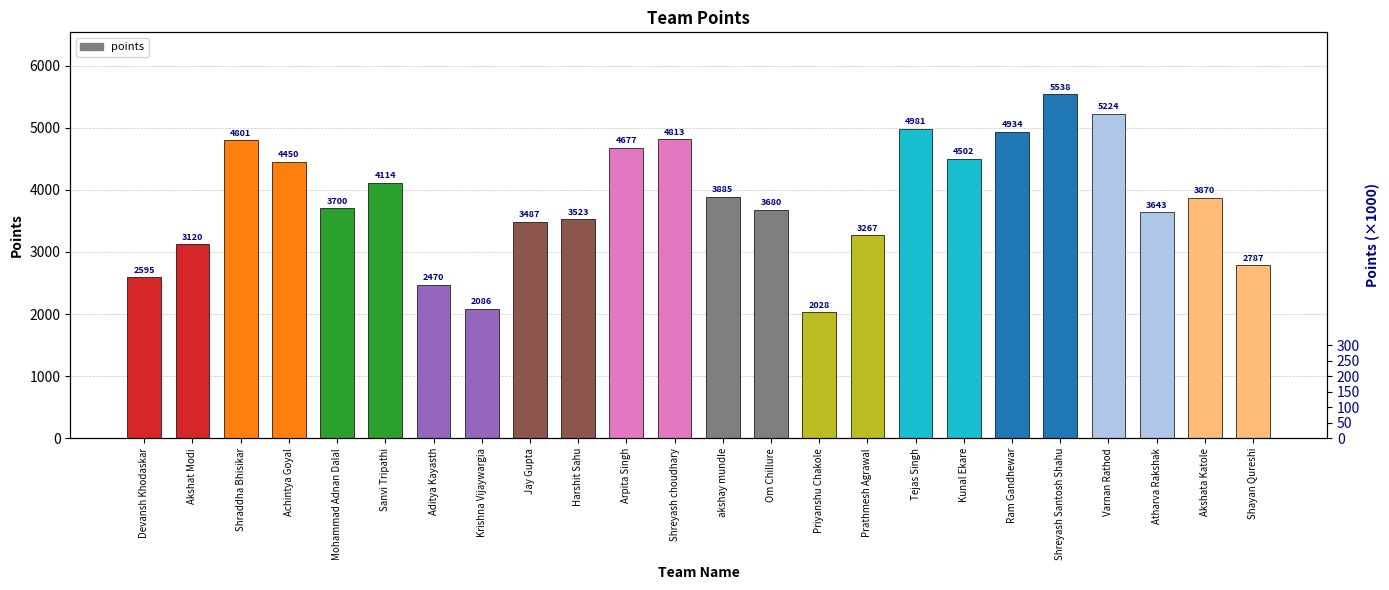

Between Akshat Modi and Shreyash choudhary, which is larger?

Shreyash choudhary